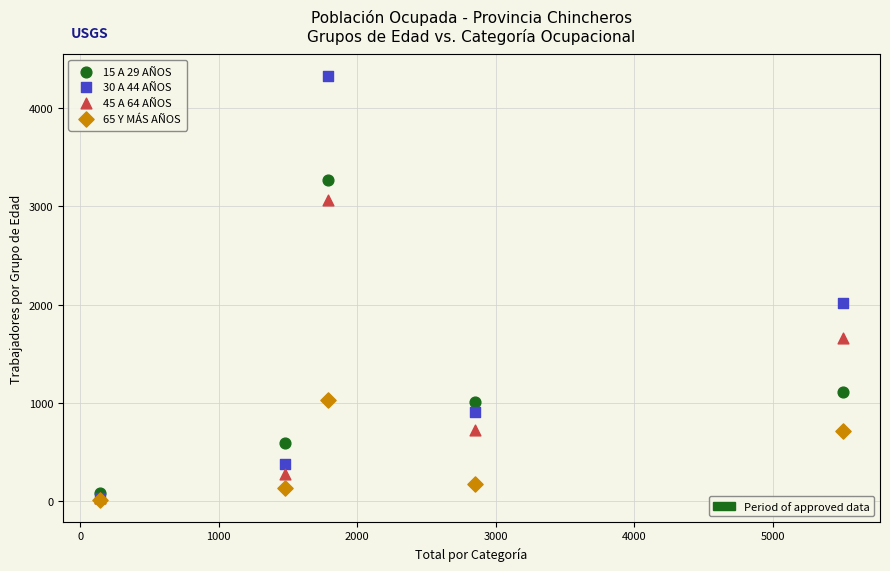

Across all series, what Y value is closest to 2168?

2020